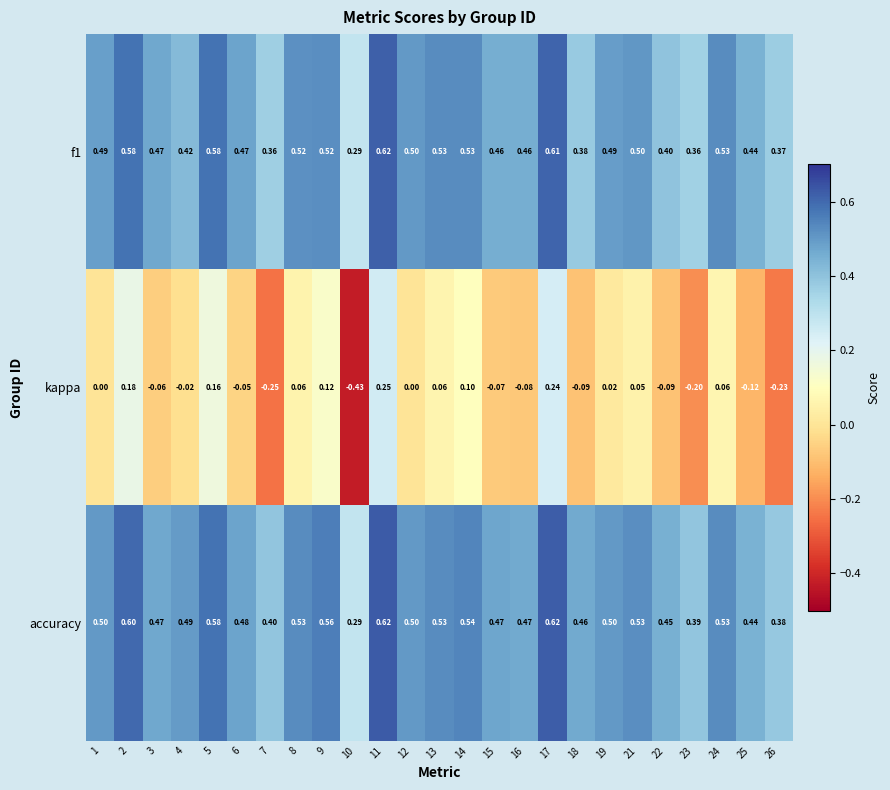

Between 14 and 21, which series saw the biggest shift?

kappa